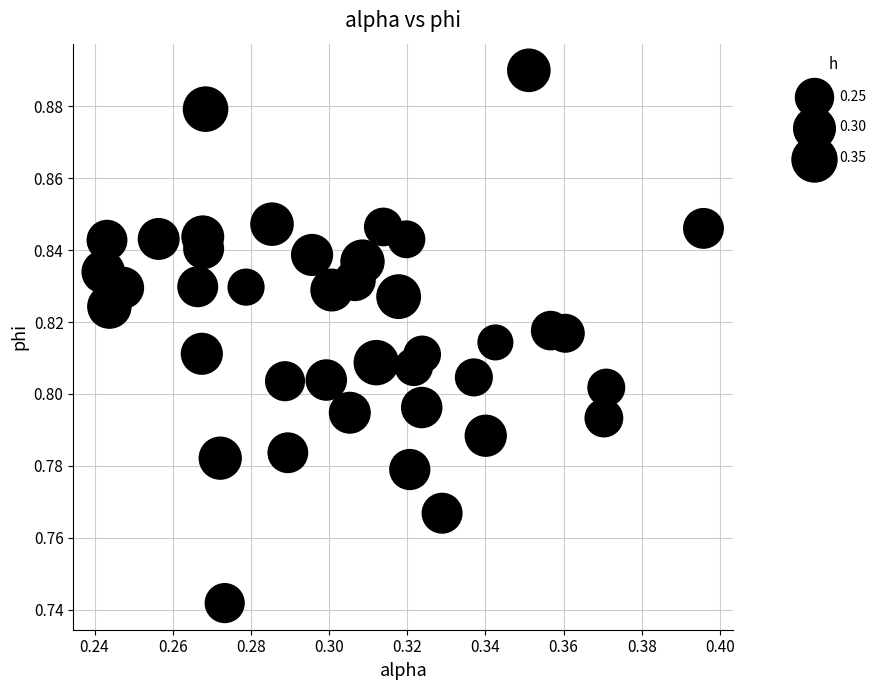

How many data points are displayed?

40